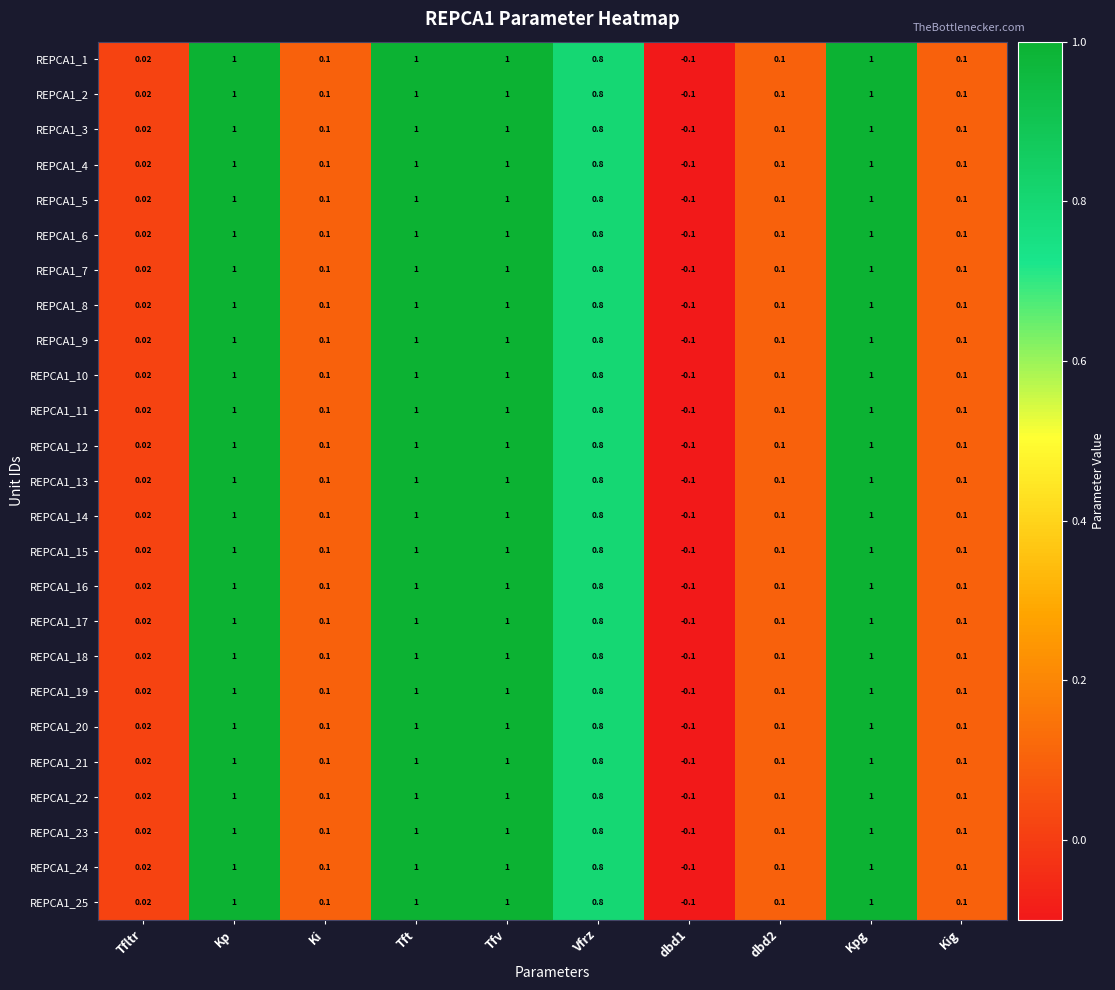

How many values in REPCA1_22 are below zero?

1